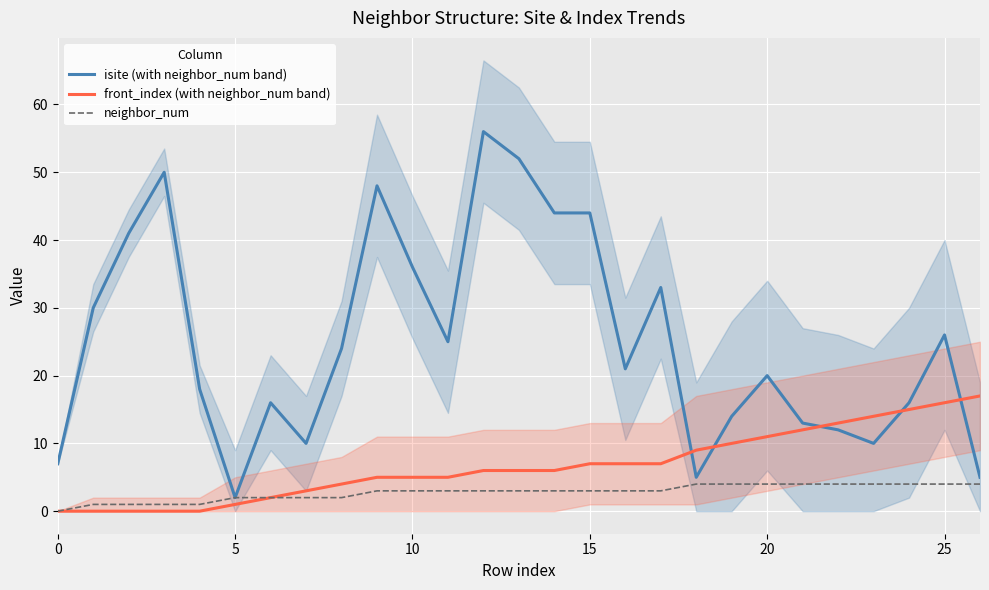

The front_index (with neighbor_num band) series shows 7 at 20. True or false?

False